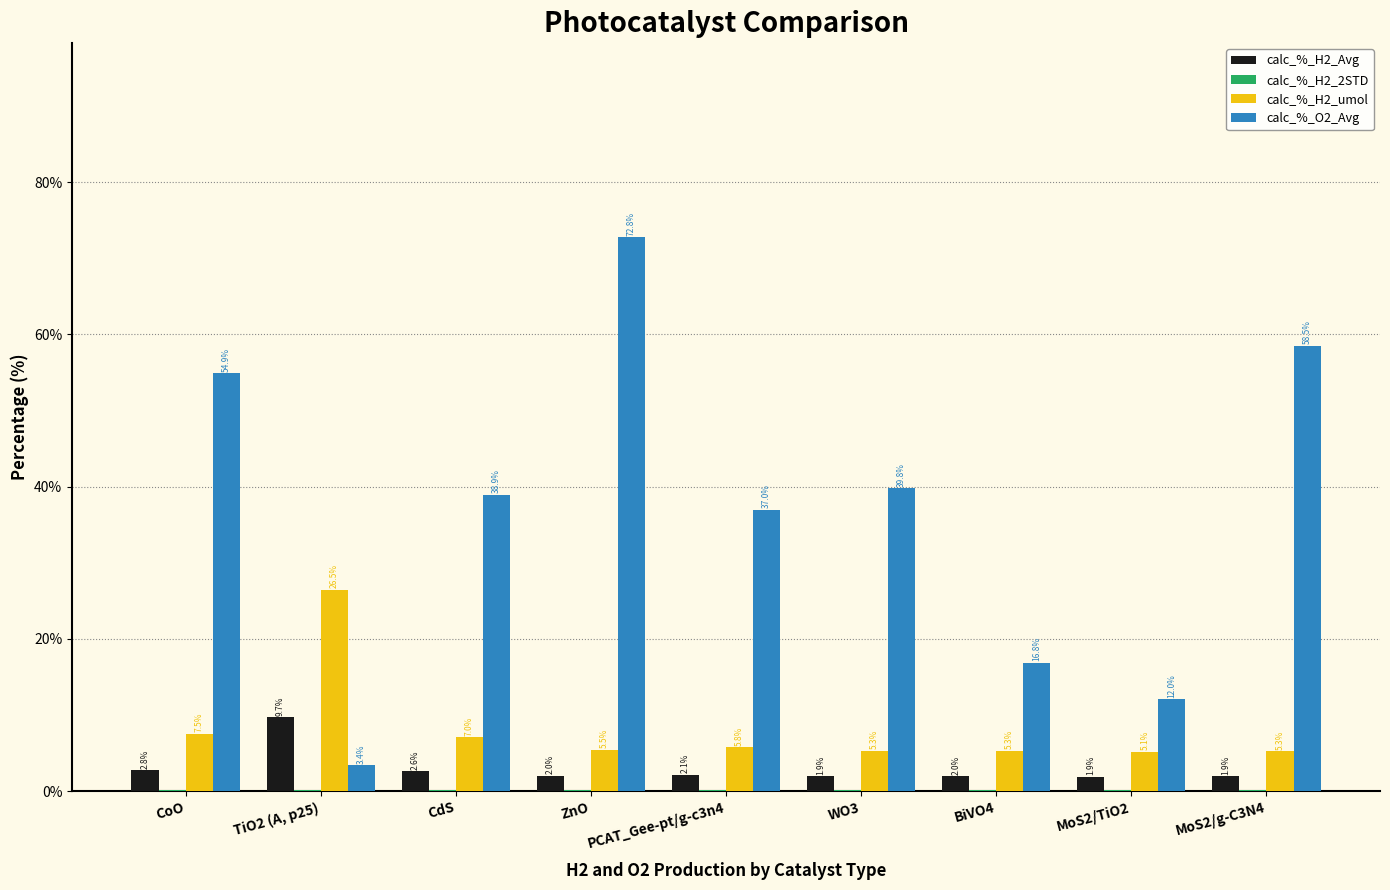

Are the bars grouped side by side (vs. stacked)?

Yes